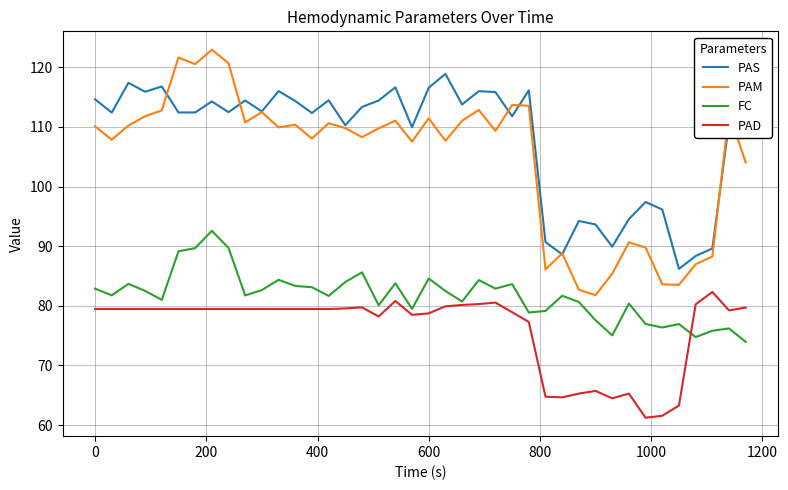

What are all the series names shown in the legend?

PAS, PAM, FC, PAD